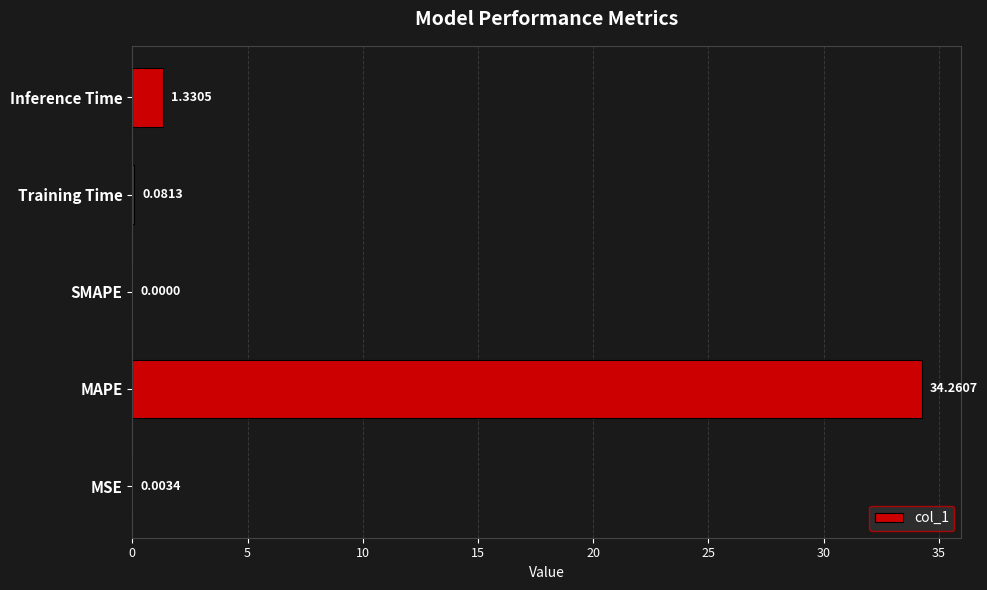

Between SMAPE and Inference Time, which is larger?

Inference Time